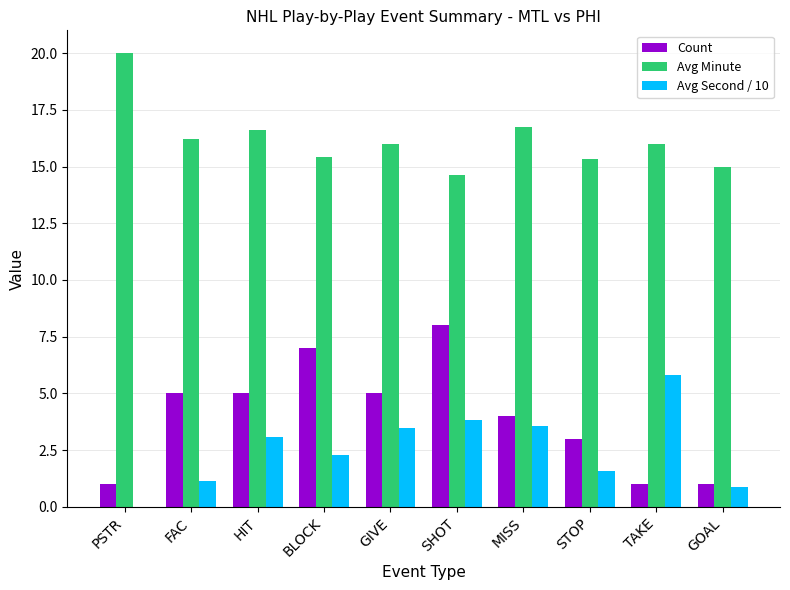

Count the number of data series in this chart.

3